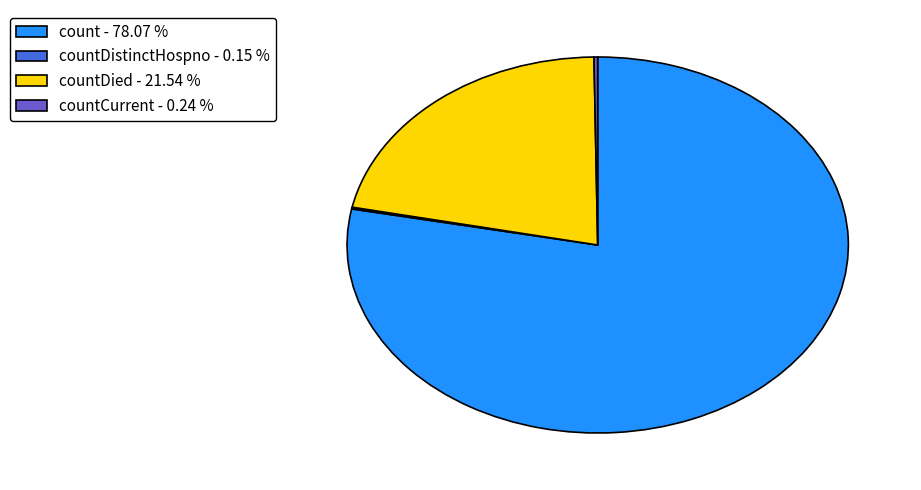

Does any single category account for the majority?

Yes